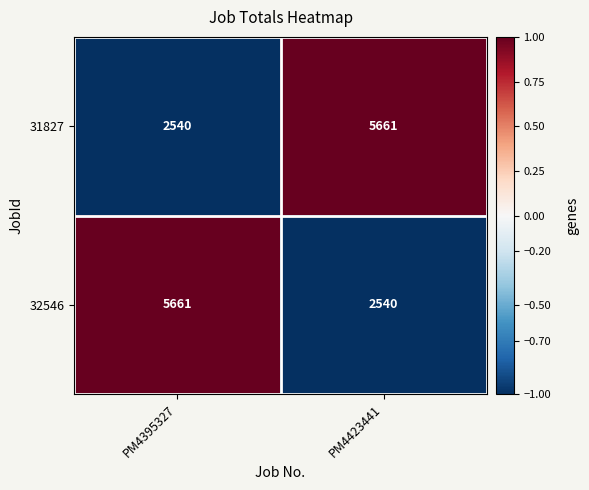

Reading left to right, list all the values displayed in this chart.

31827: PM4395327=2540	PM4423441=5661
32546: PM4395327=5661	PM4423441=2540